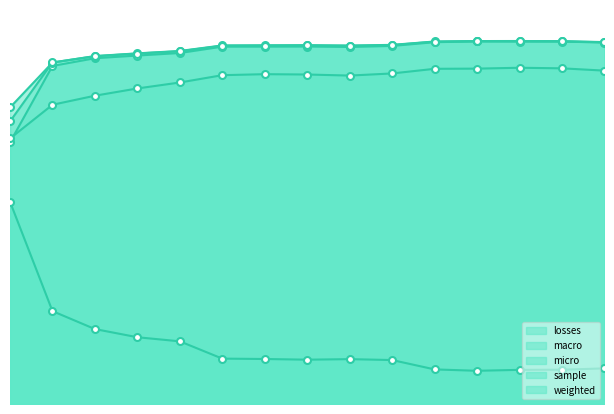

How many lines are shown in the chart?

5